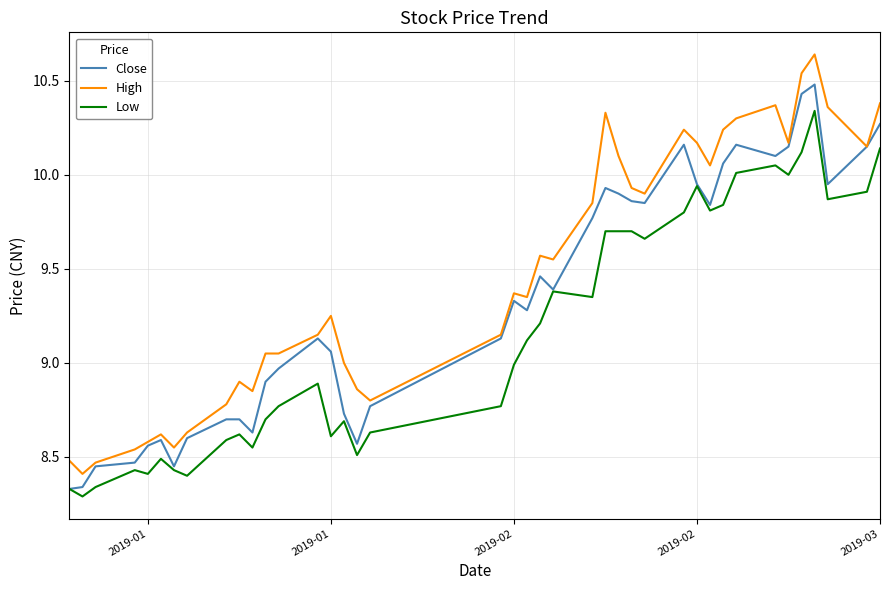

List the series in order of their overall mean, highest first.

High, Close, Low